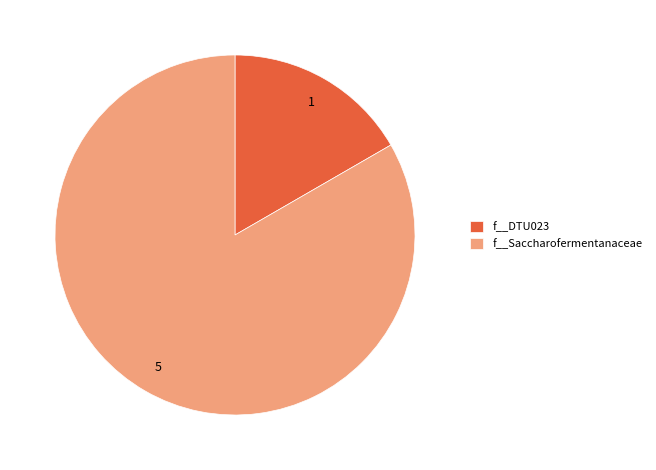

Is there a majority slice in this chart?

Yes